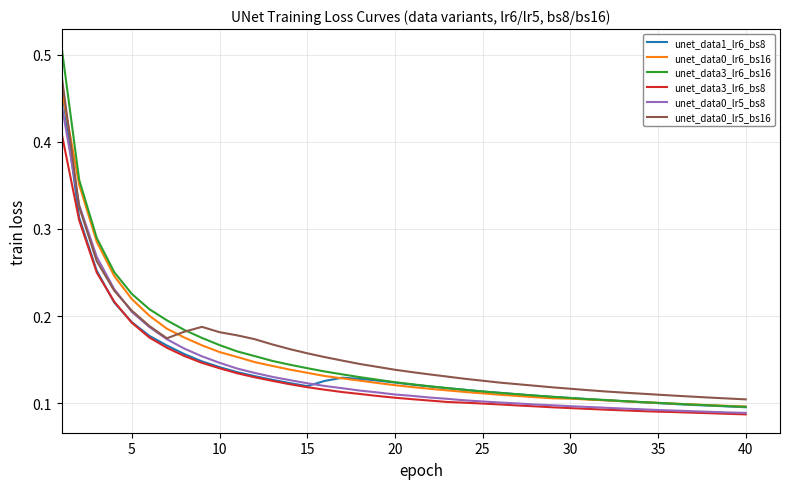

Which series has the largest range (max minus min)?

unet_data3_lr6_bs16